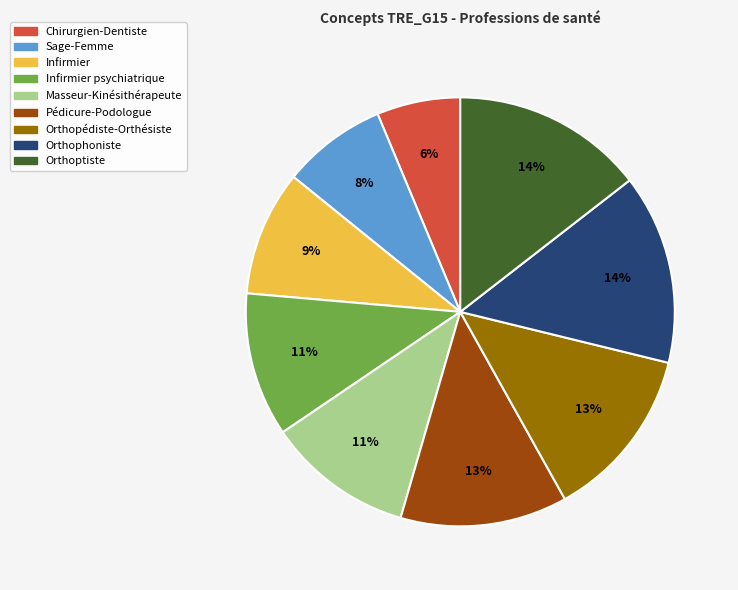

Does any single category account for the majority?

No